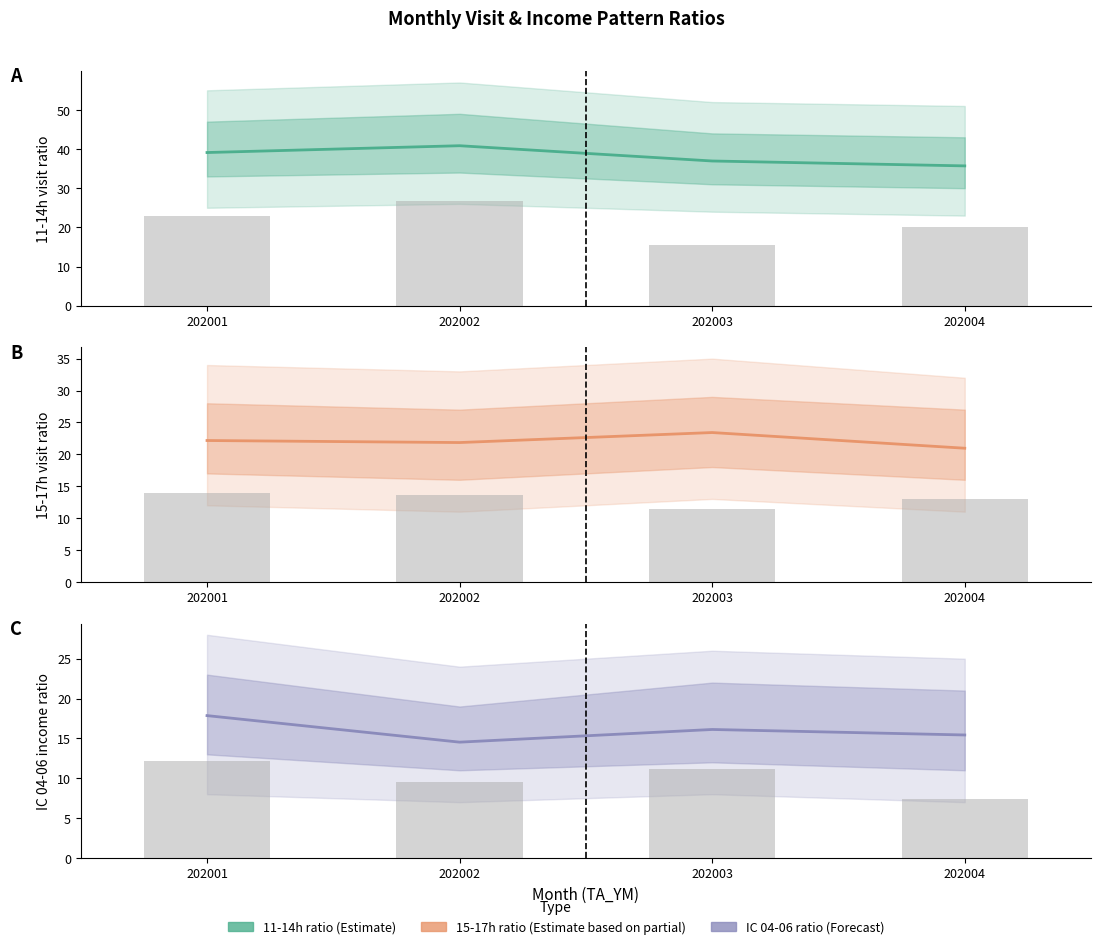

What is the difference between the maximum and minimum values in the IC_0406_RT series?

3.3